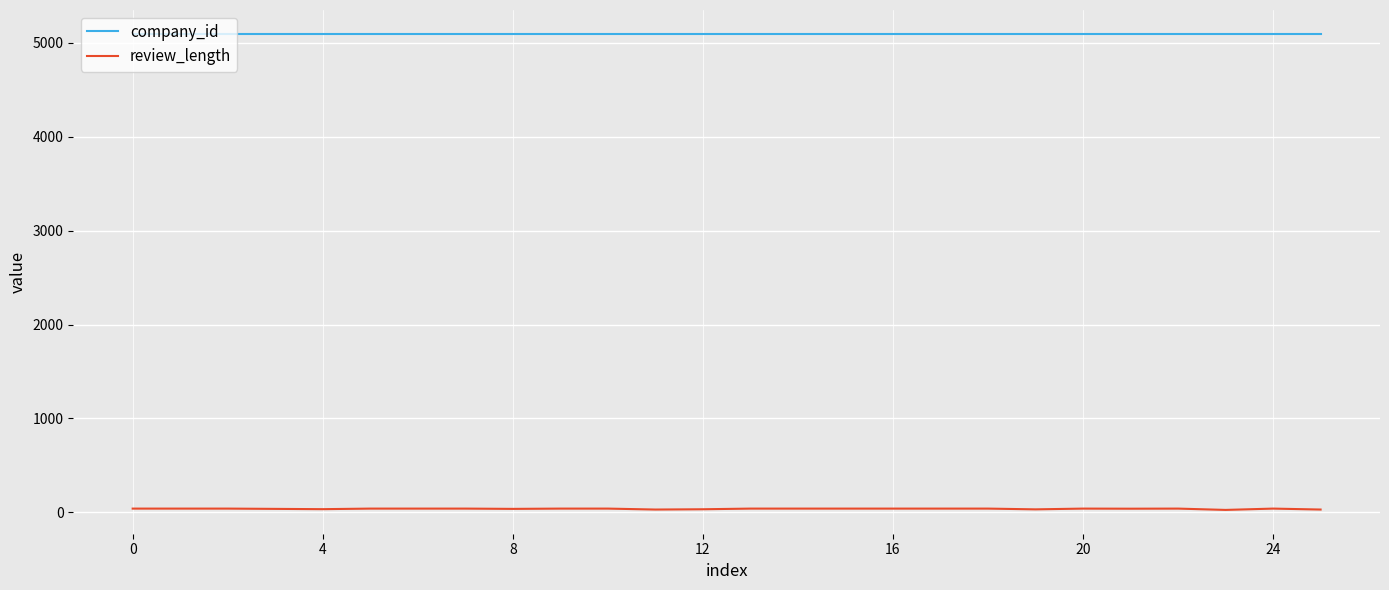

Which series has the widest spread of values?

review_length